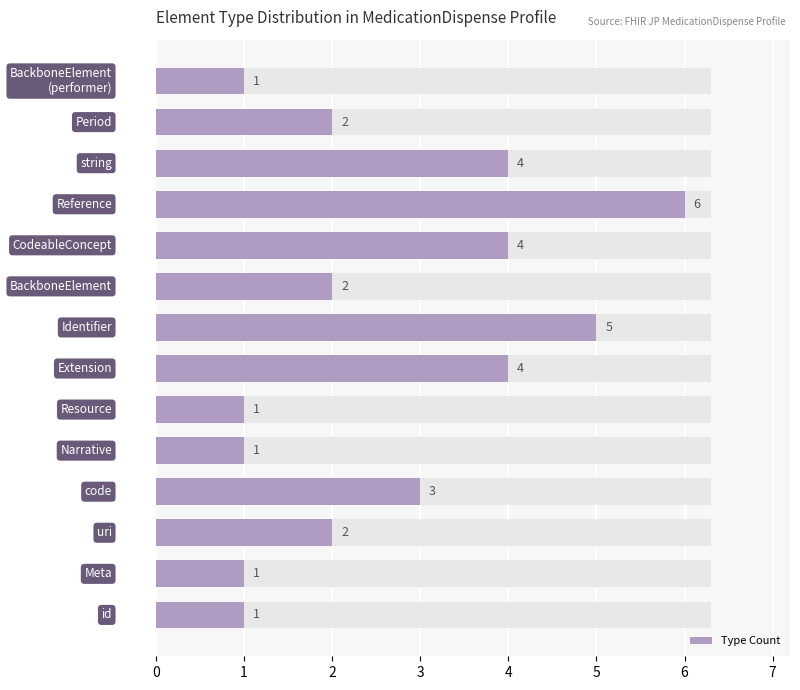

Are the bars horizontal?

Yes